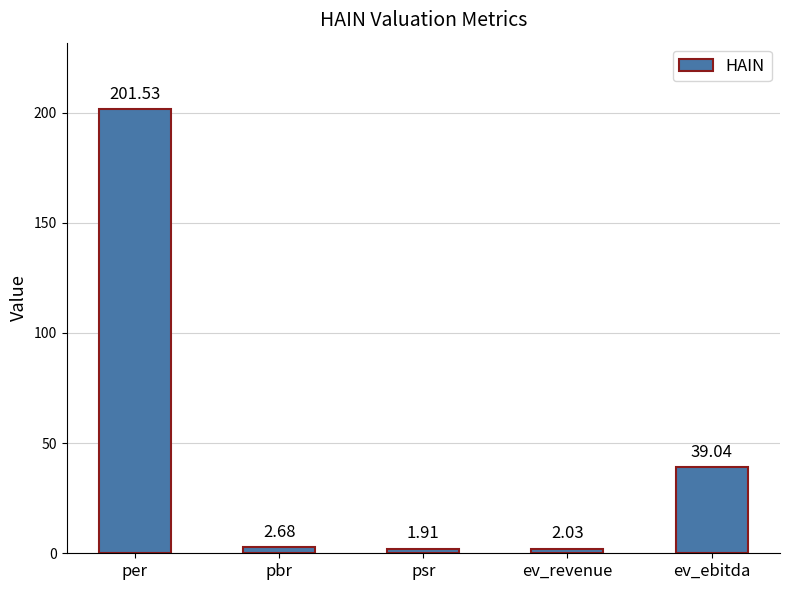

How many bars are there in total?

5